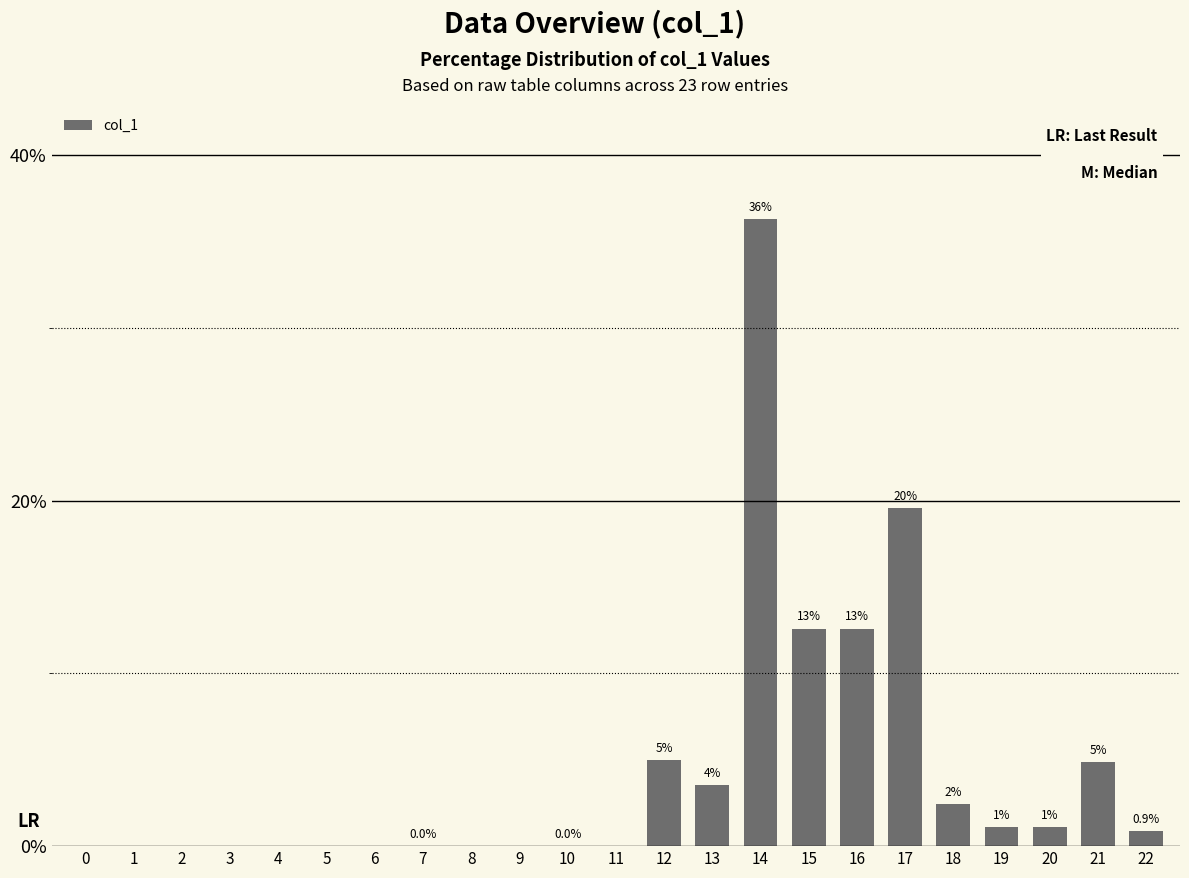

Are the bars horizontal?

No